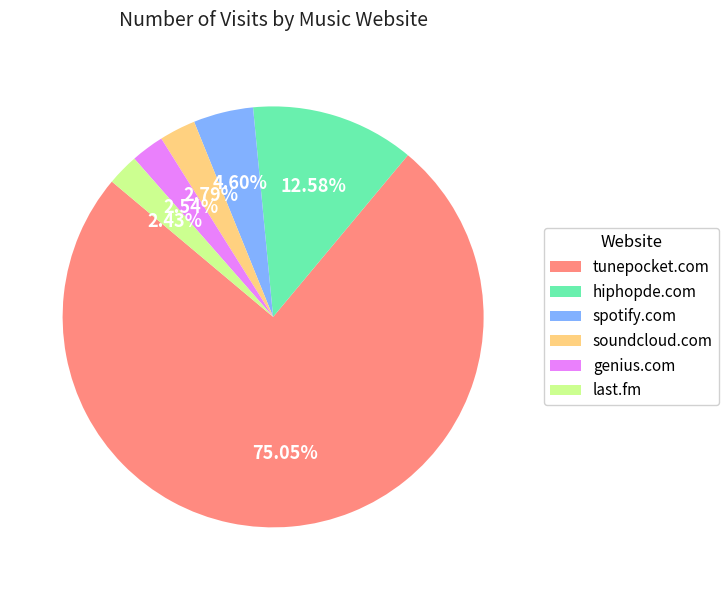

Do genius.com and soundcloud.com together represent more than half of the pie?

No